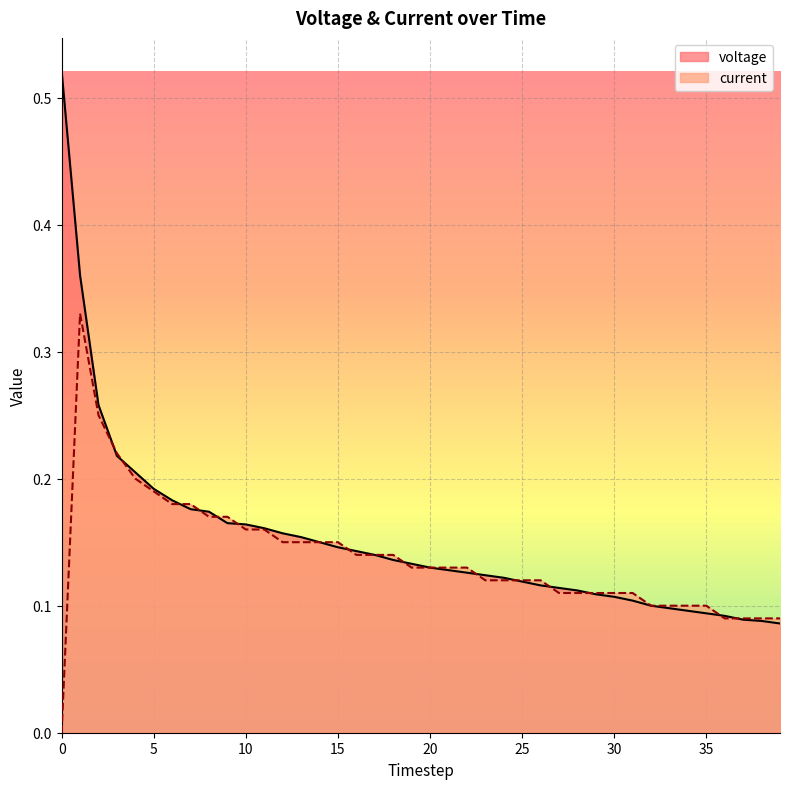

Which series ends up on top after the final intersection of voltage and current?

current